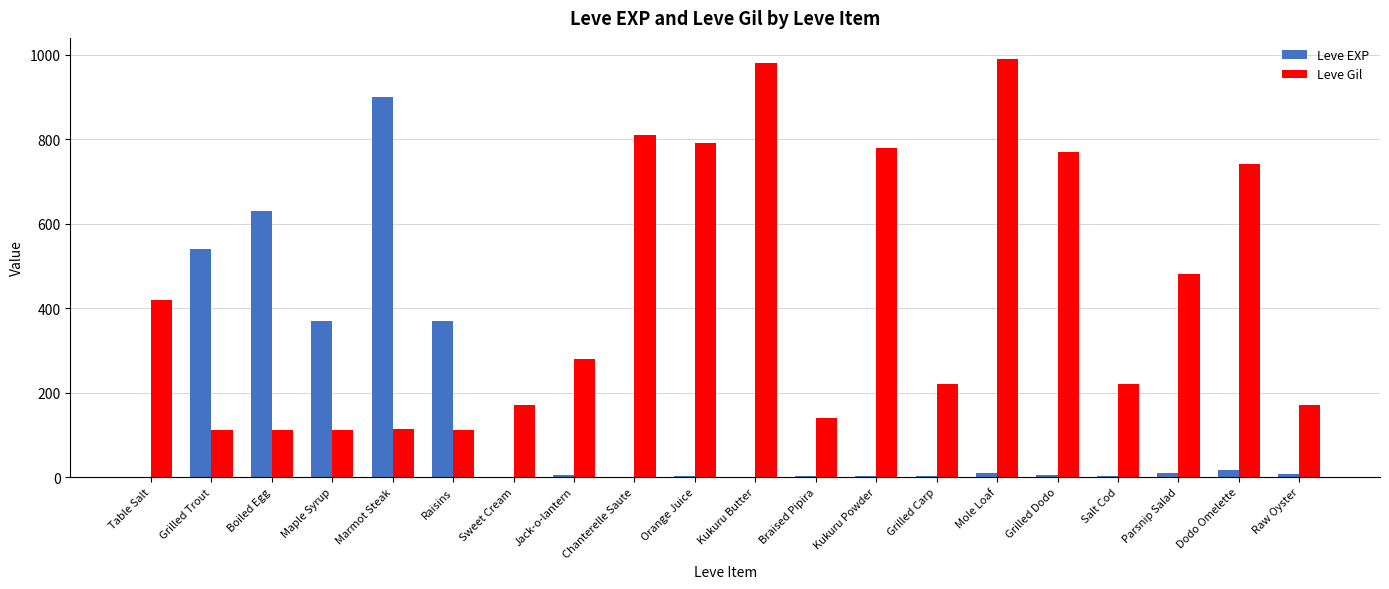

Which series has the largest total across all categories?

Leve Gil